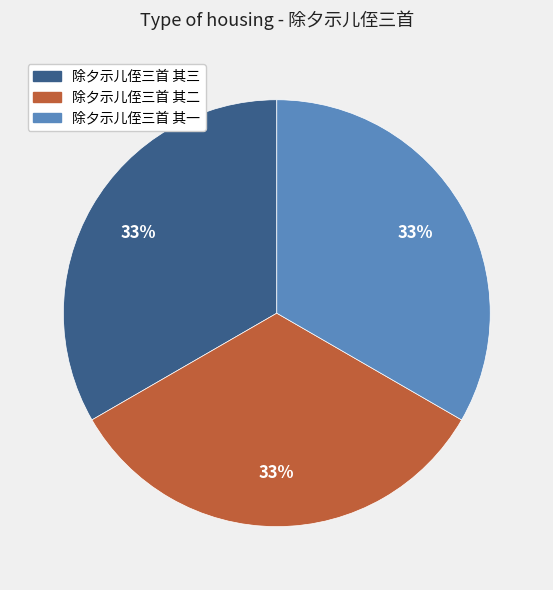

Does any single category account for the majority?

No